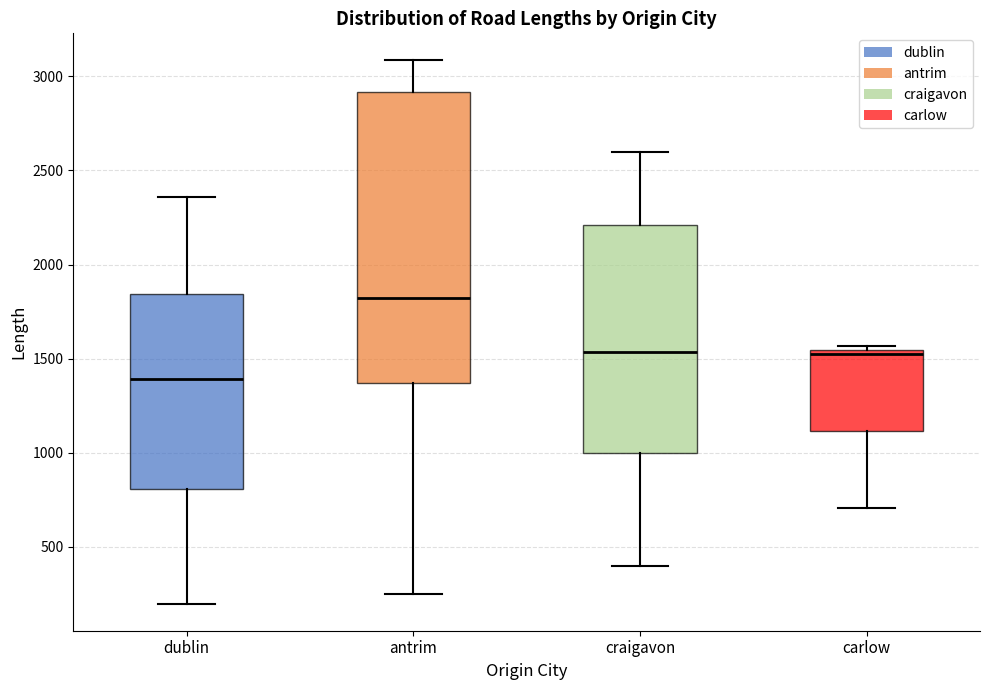

Reading left to right, transcribe this box plot: for each box, give where its median line is, the range the box spans, and where its two whiskers end, as read against the y-axis. The values are not printed on the chart, so give them approximately, as read against the axis.

dublin: median 1400, box 800 to 1850, whiskers 200 to 2350
antrim: median 1800, box 1350 to 2900, whiskers 250 to 3100
craigavon: median 1550, box 1000 to 2200, whiskers 400 to 2600
carlow: median 1550 (just below the box's upper edge), box 1100 to 1550, whiskers 700 to 1550 (just above the box's upper edge)